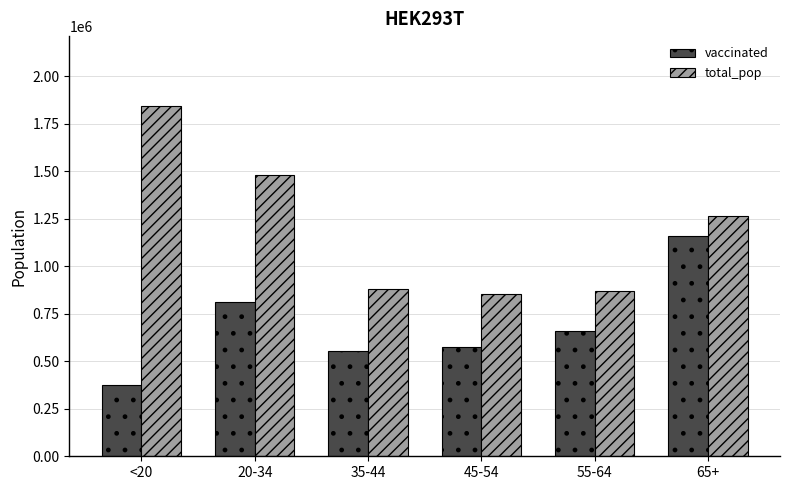

Reading left to right, extract all data points from this chart.

vaccinated: 374624	811427	554724	573187	656466	1159201
total_pop: 1842004	1480898	881451	851820	868629	1264218